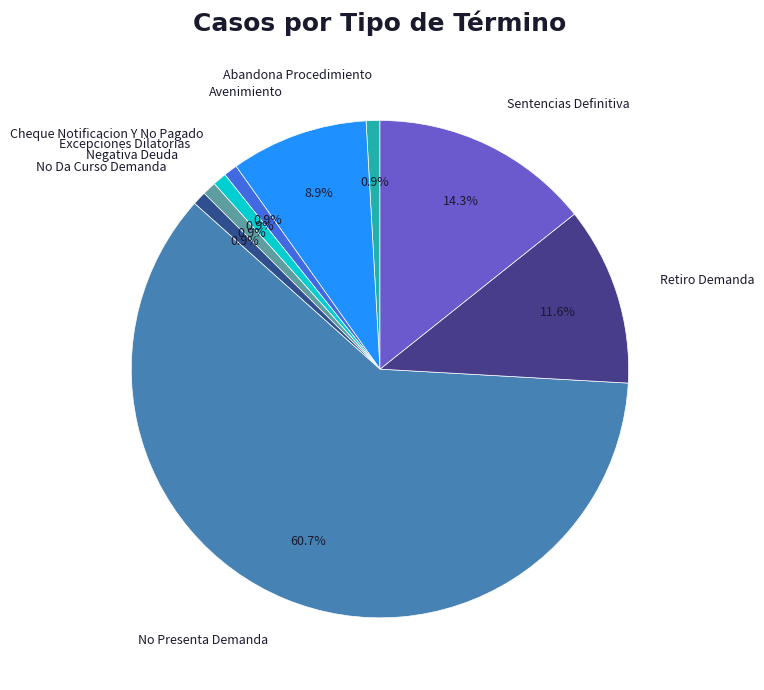

Combined, do Cheque Notificacion Y No Pagado and Negativa Deuda account for over 50%?

No